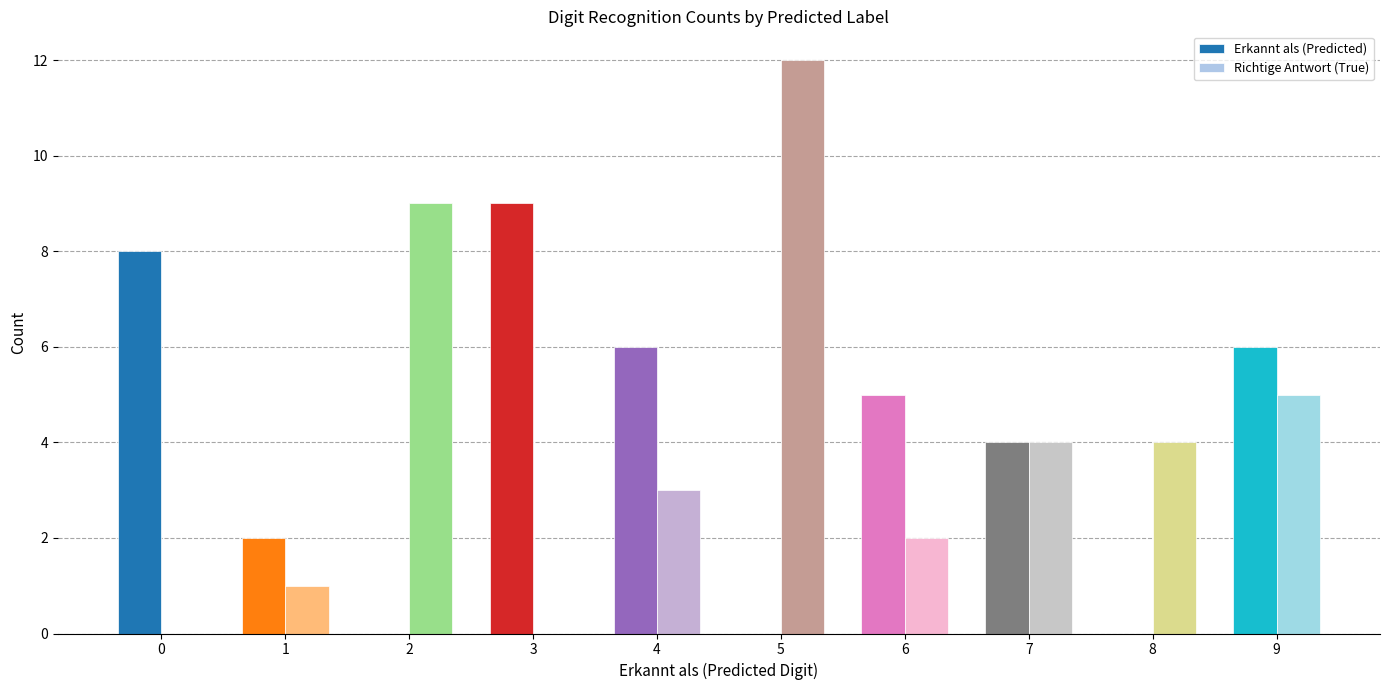

What is the highest value of the Erkannt als (Predicted) series?

9